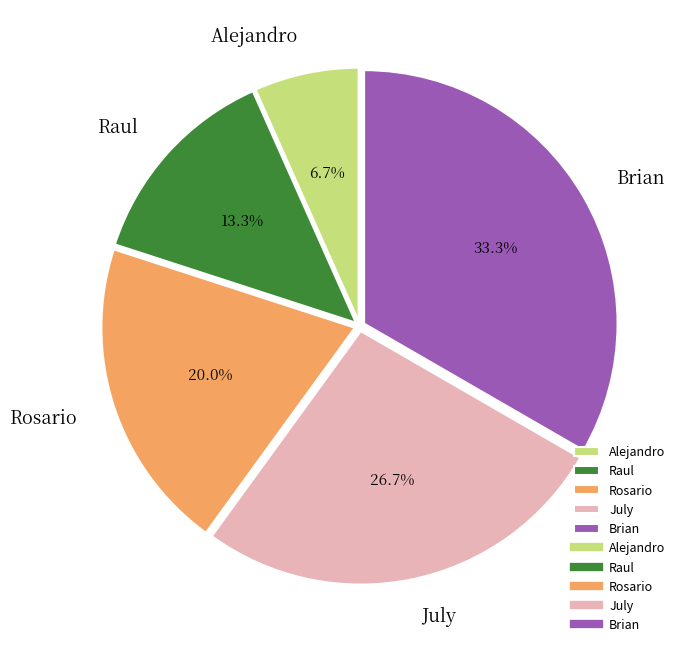

Does Brian represent more than half of the total?

No